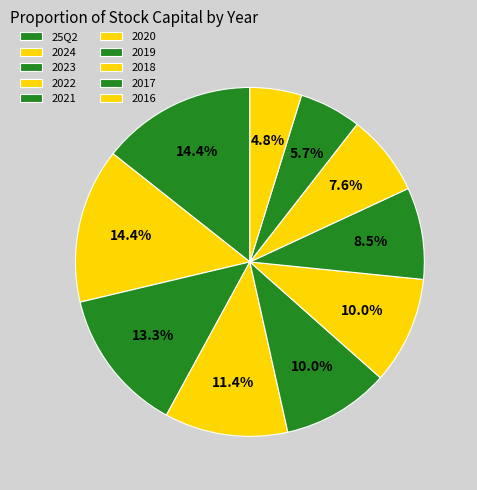

Is it true that 2021 is 10% of the pie?

True